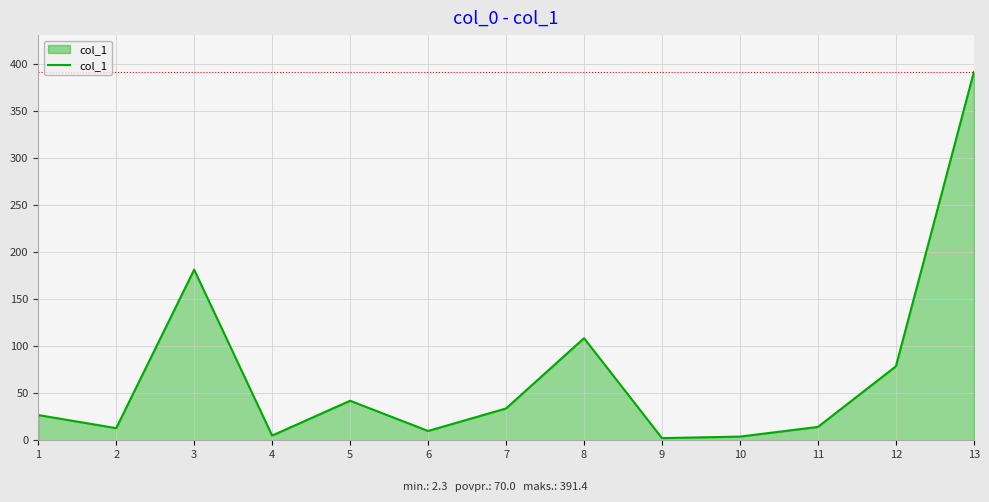

What is the change in value from 8 to 11?

-94.3